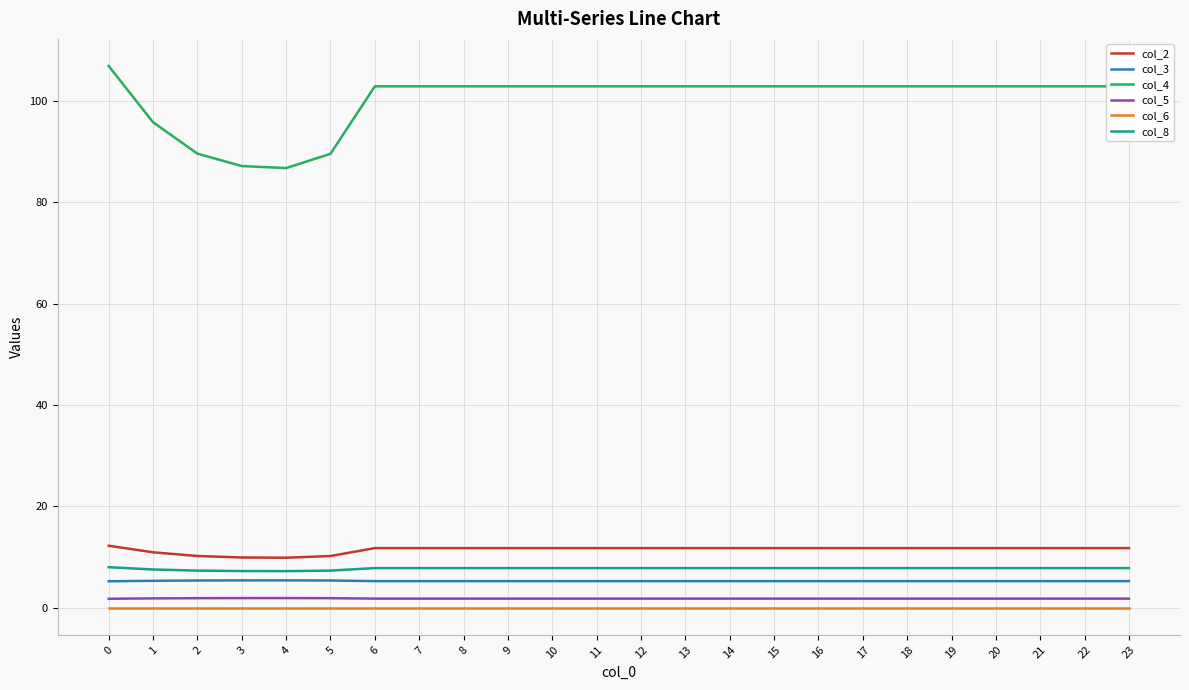

List the series in order of their peak value, lowest first.

col_6, col_5, col_3, col_8, col_2, col_4